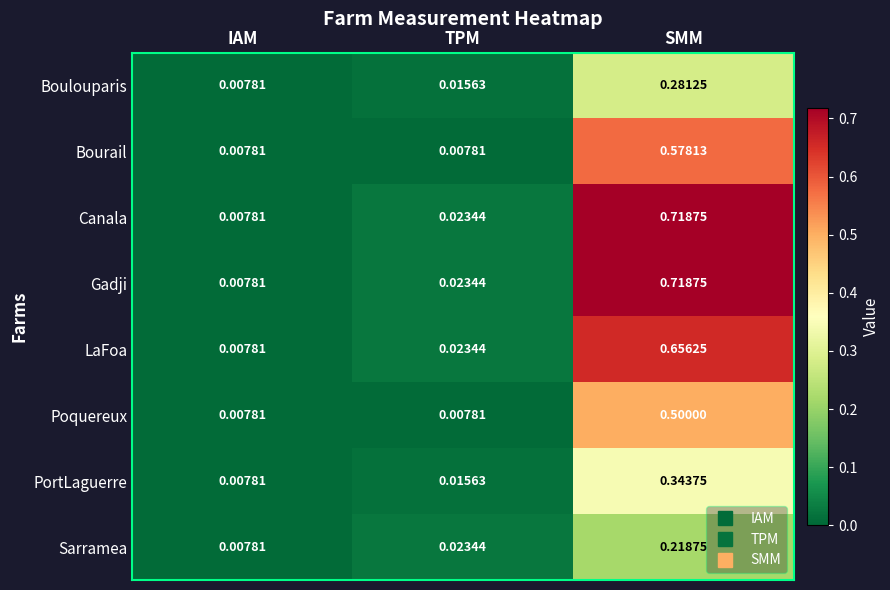

At which category is the sum across all series the highest?

SMM